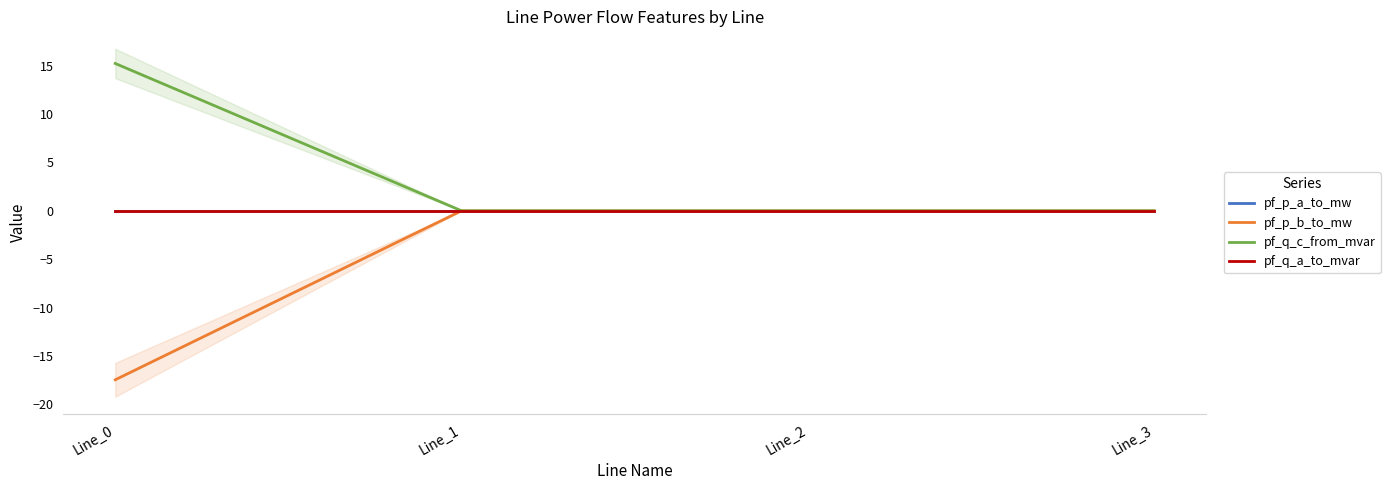

The pf_q_c_from_mvar series shows 0.0 at Line_1. True or false?

True